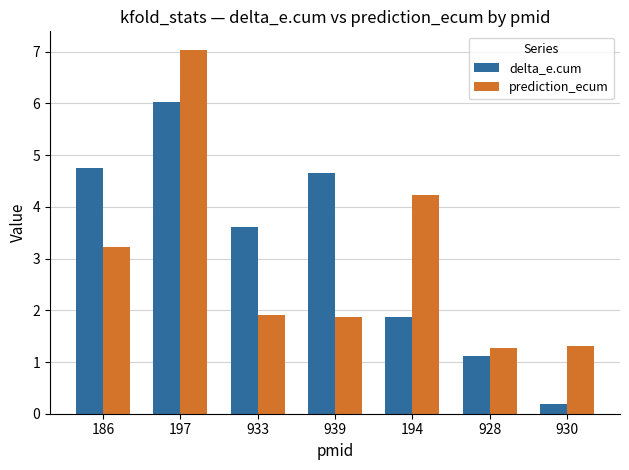

List the series in order of their overall mean, lowest first.

prediction_ecum, delta_e.cum